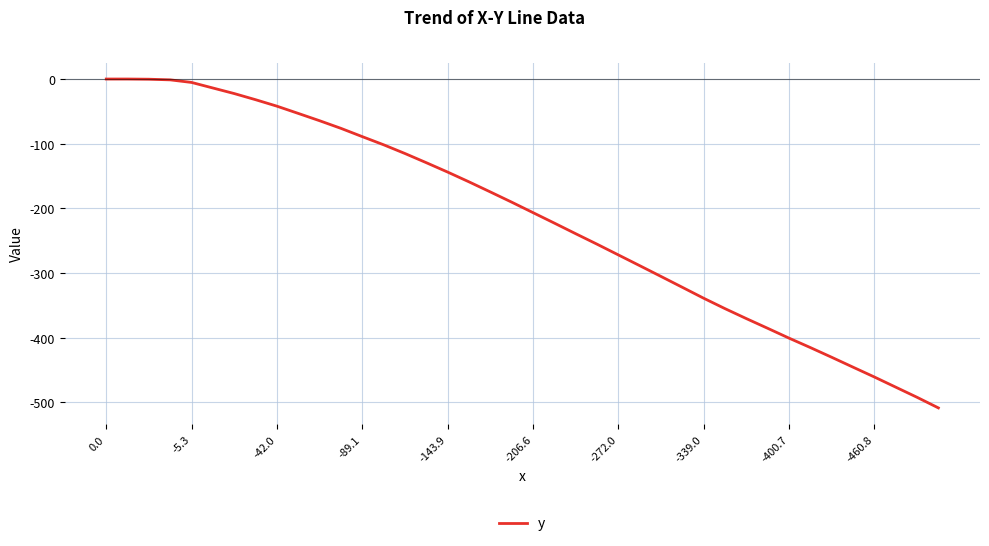

What is the difference between the maximum and minimum values?

508.6